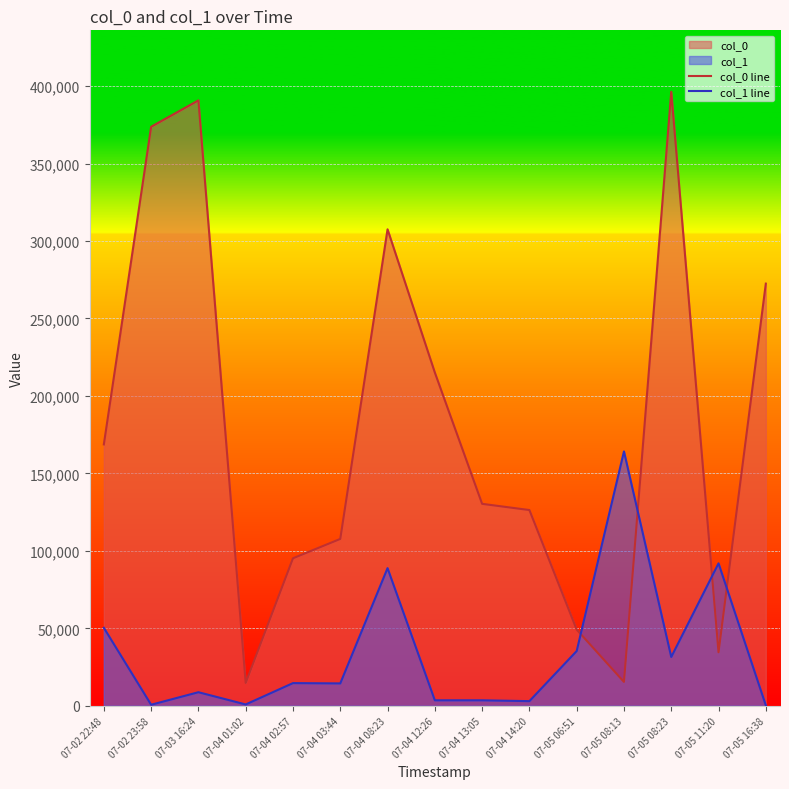

What is the sum of the col_0 line values at 07-04 02:57 and 07-02 23:58?

468979